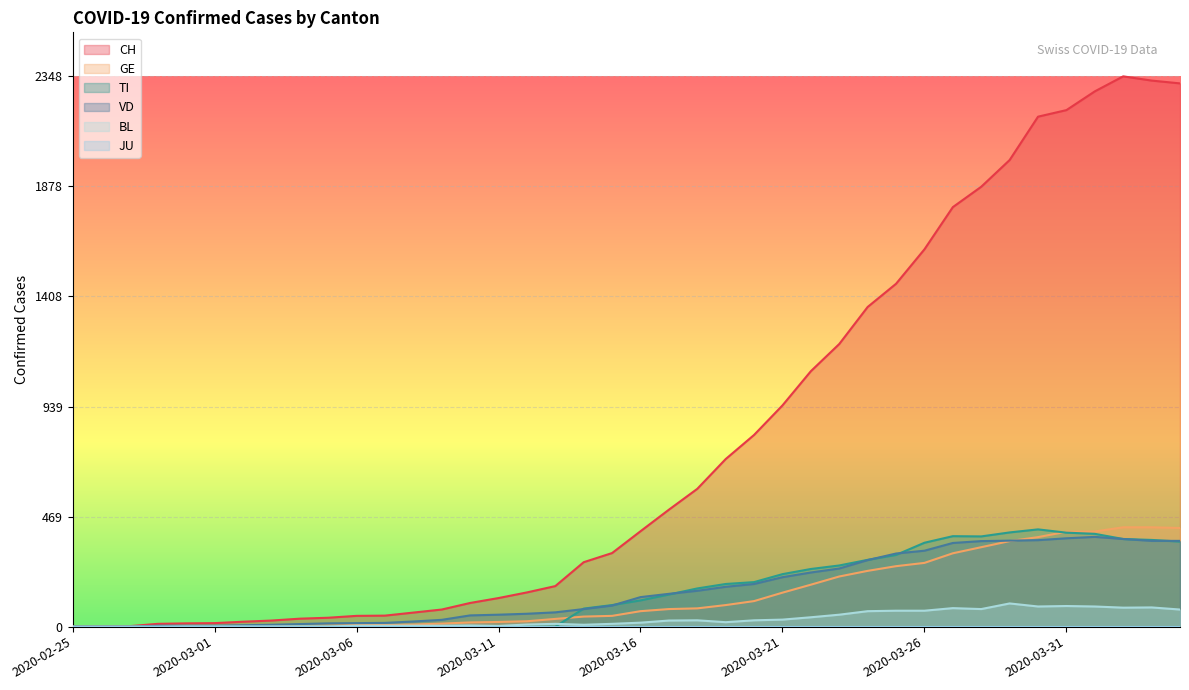

At how many categories does at least one series exceed 1873?

8